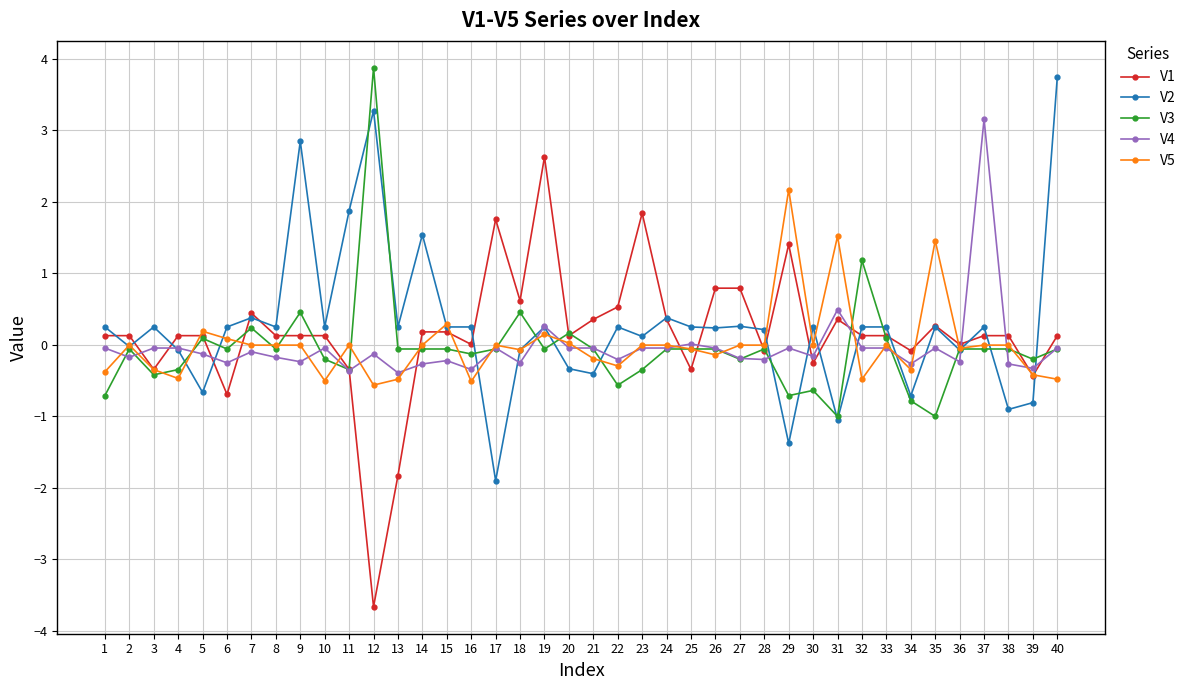

True or false: V4 has more than 0 points higher than both neighbors.

True